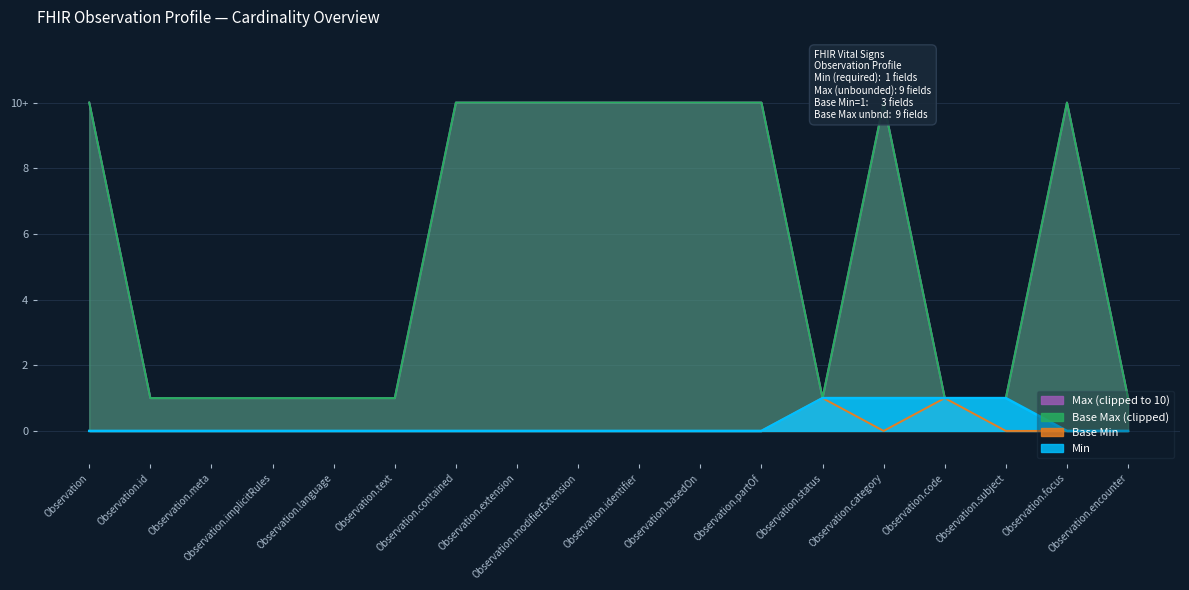

True or false: Base Max_numeric and Min intersect in this chart.

False